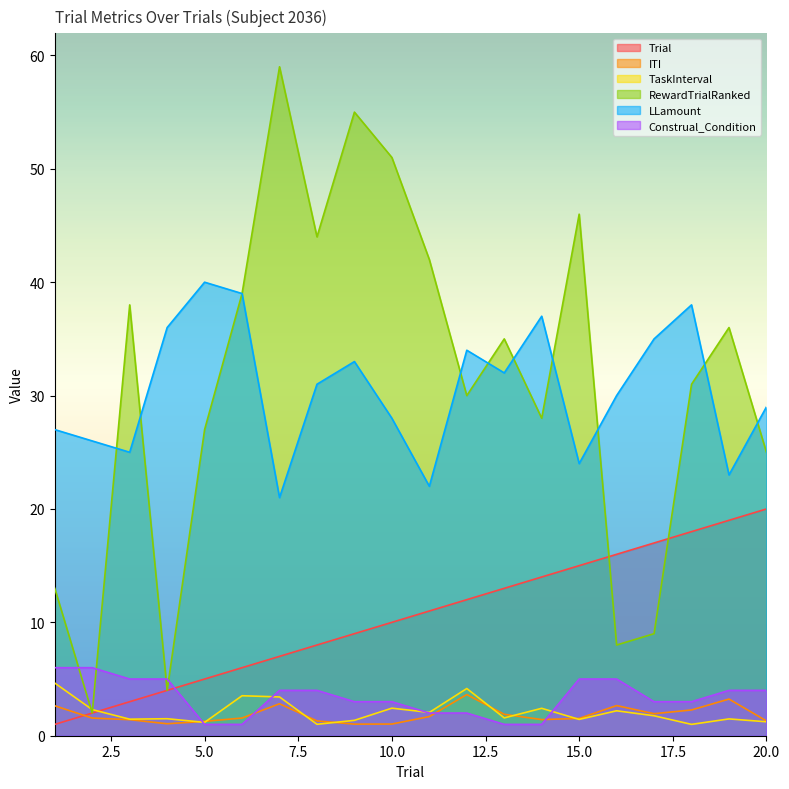

What is the highest value of the Trial series?

20.0